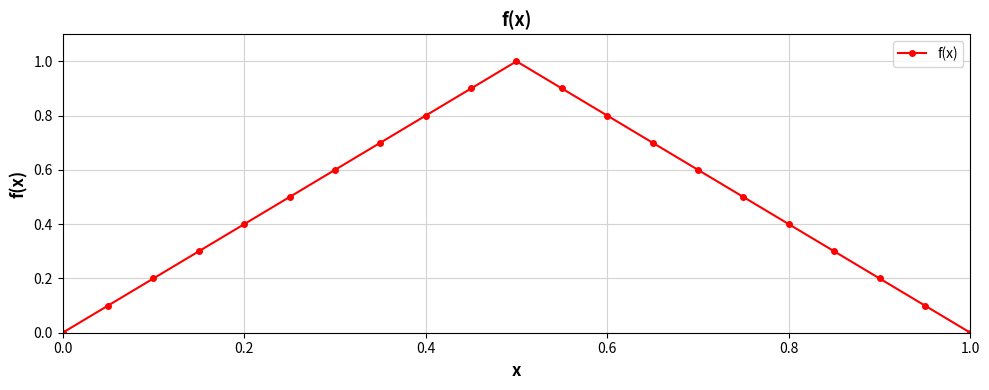

What is the sum of all values?

10.0